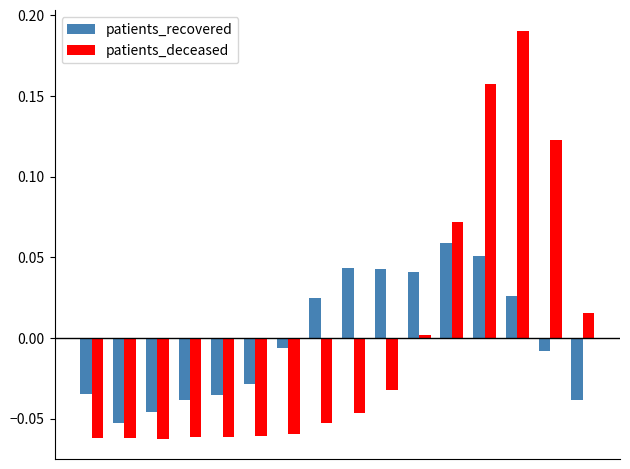

Which series has the largest range (max minus min)?

patients_deceased